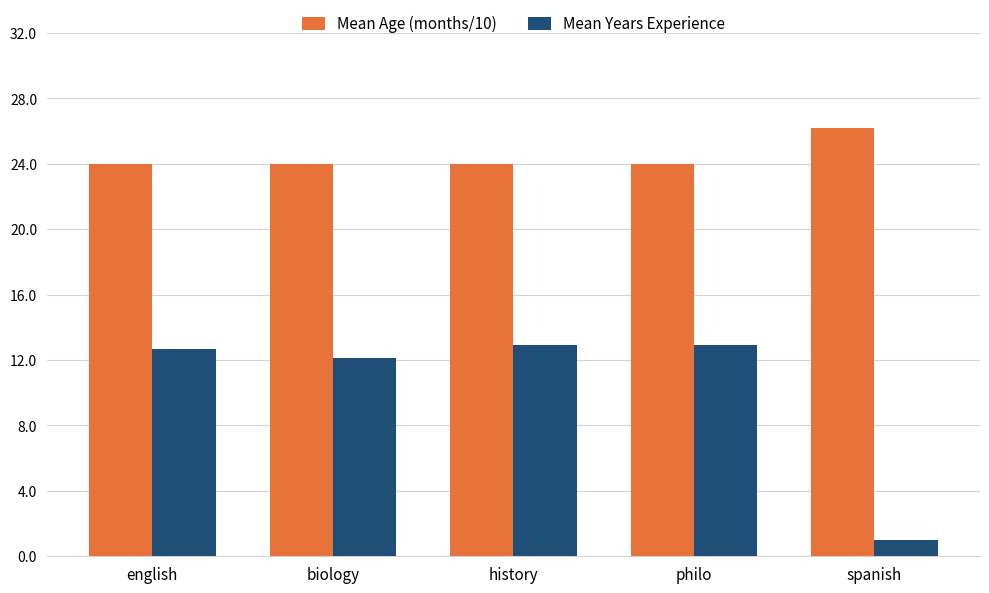

Reading right to left, extract all data points from this chart.

Mean Age (months/10): spanish=26.2	philo=24.0	history=24.0	biology=24.0	english=24.0
Mean Years Experience: spanish=1.0	philo=12.9	history=12.9	biology=12.1	english=12.7